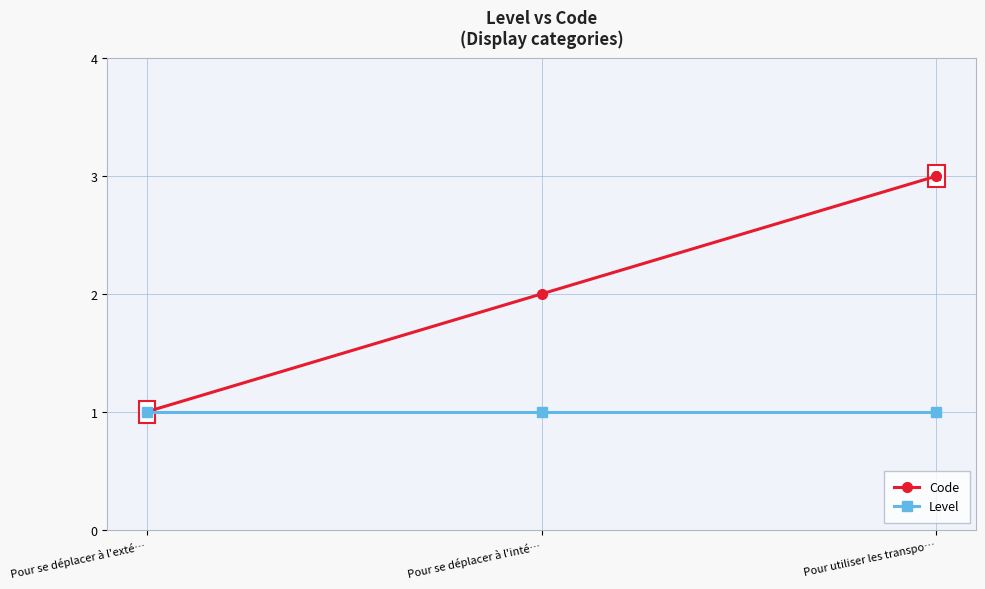

What is the label of the 2nd point from the right?

Pour se déplacer à l'inté…